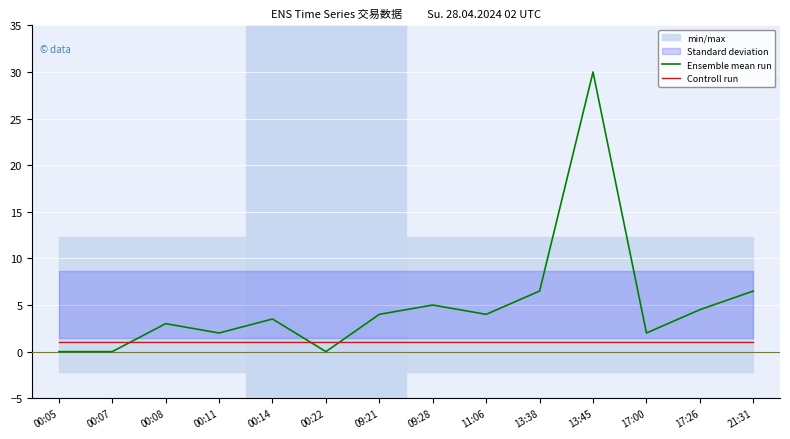

At how many categories does at least one series exceed 13?

1